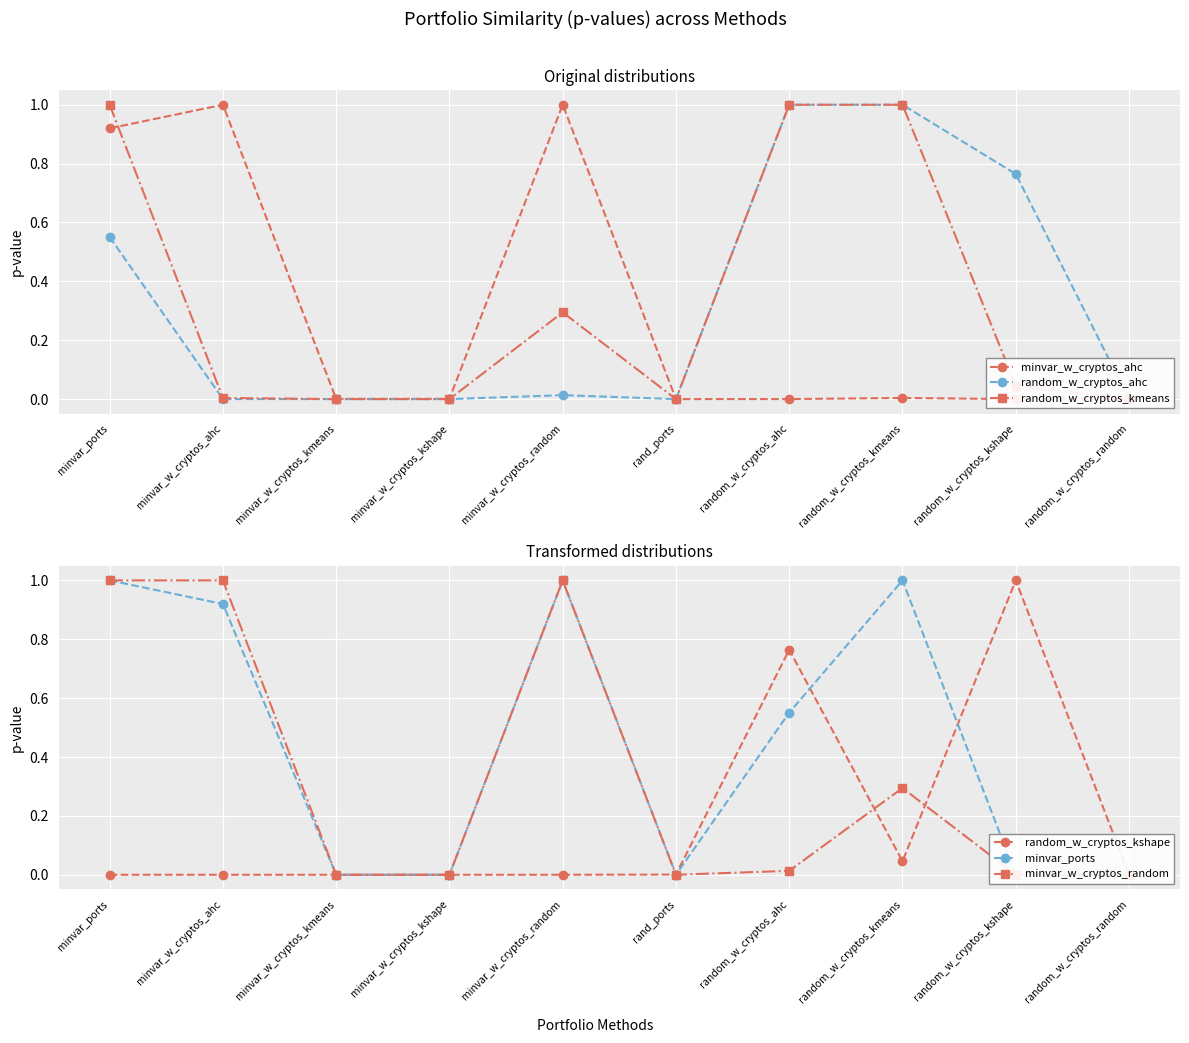

Is it true that minvar_w_cryptos_random equals 0.6 at random_w_cryptos_random?

False